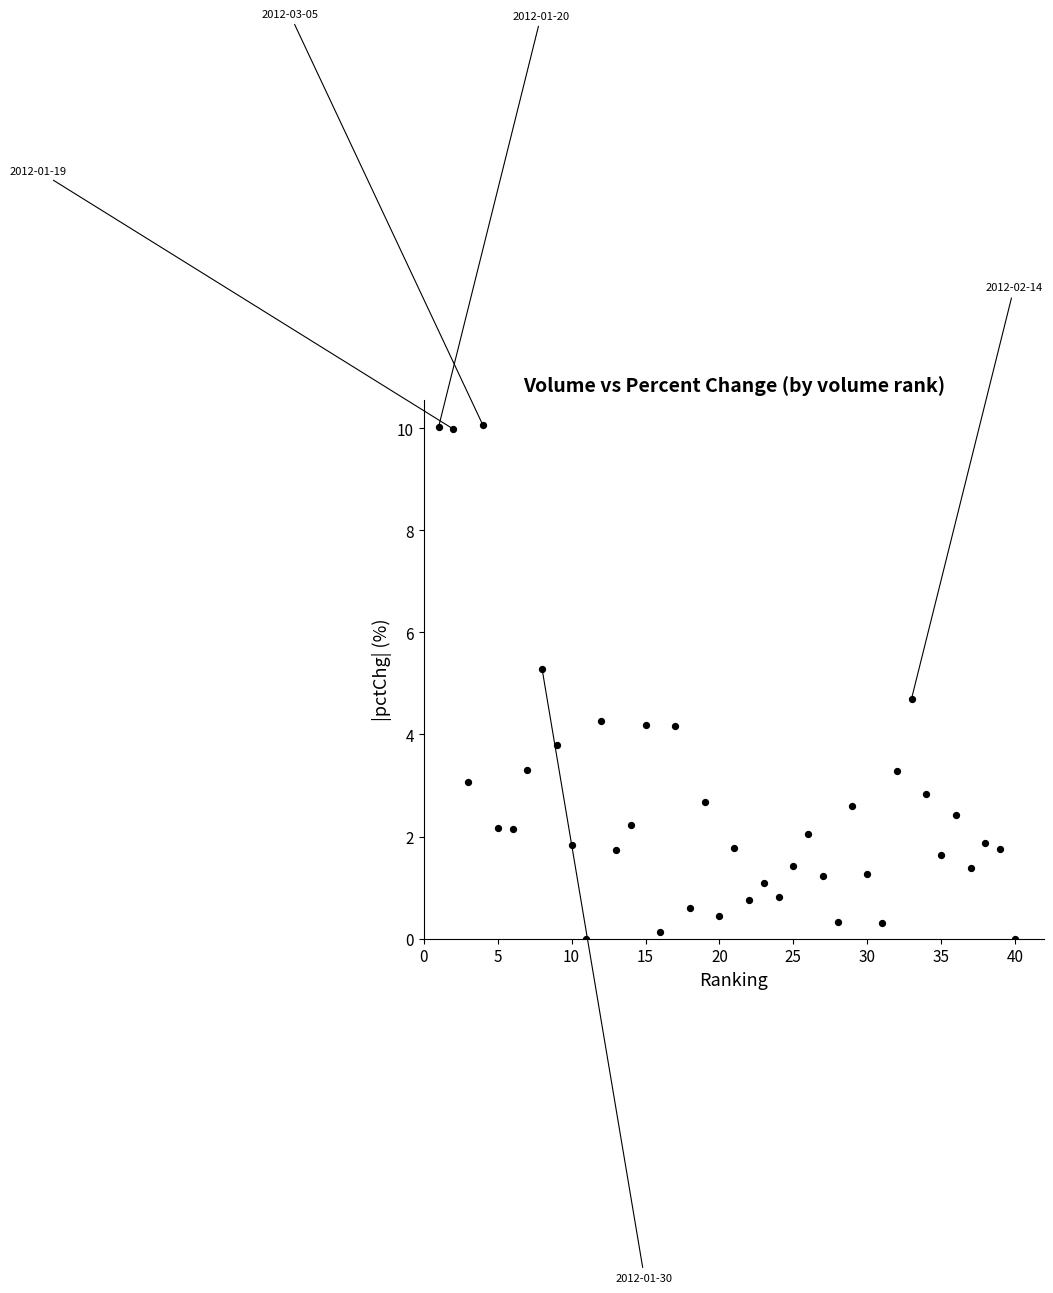

What is the range of X values (max minus min)?

39.0